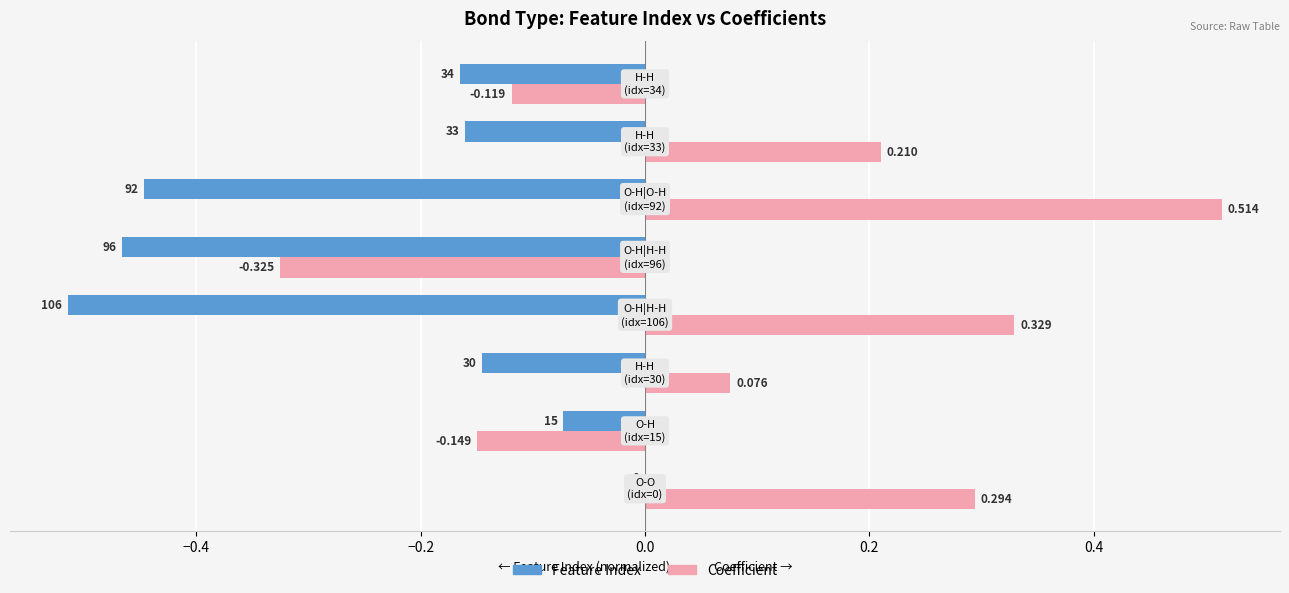

How many values in the Coefficient series exceed 0?

5